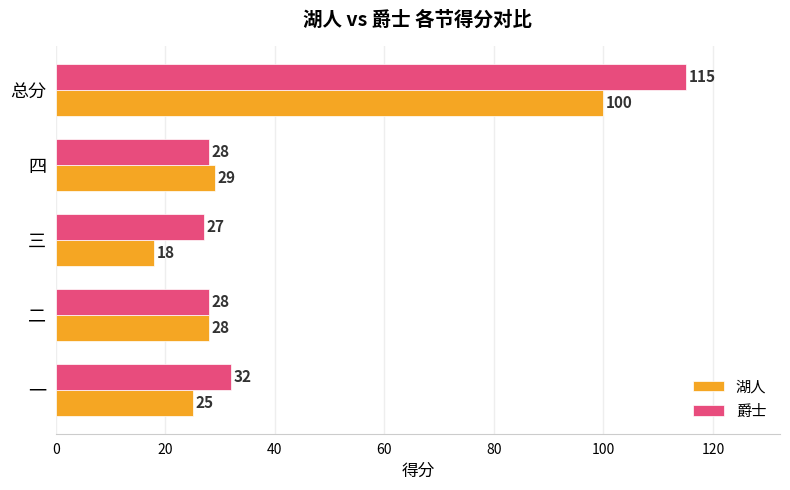

Which series has the largest range (max minus min)?

爵士